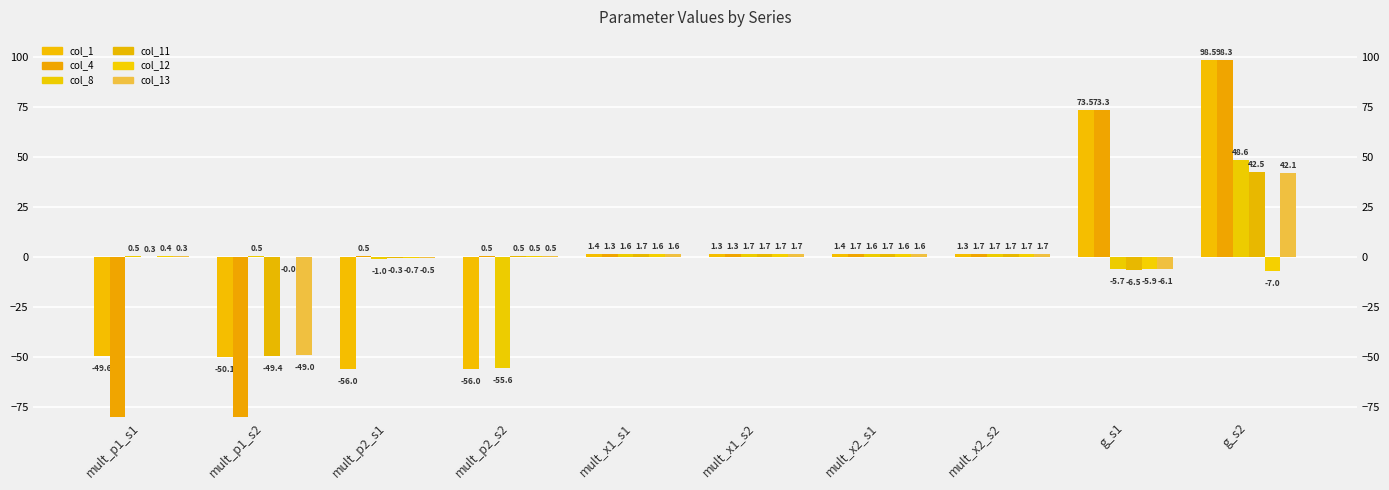

What is the difference between the highest and lowest values at mult_p1_s2?

186716.5